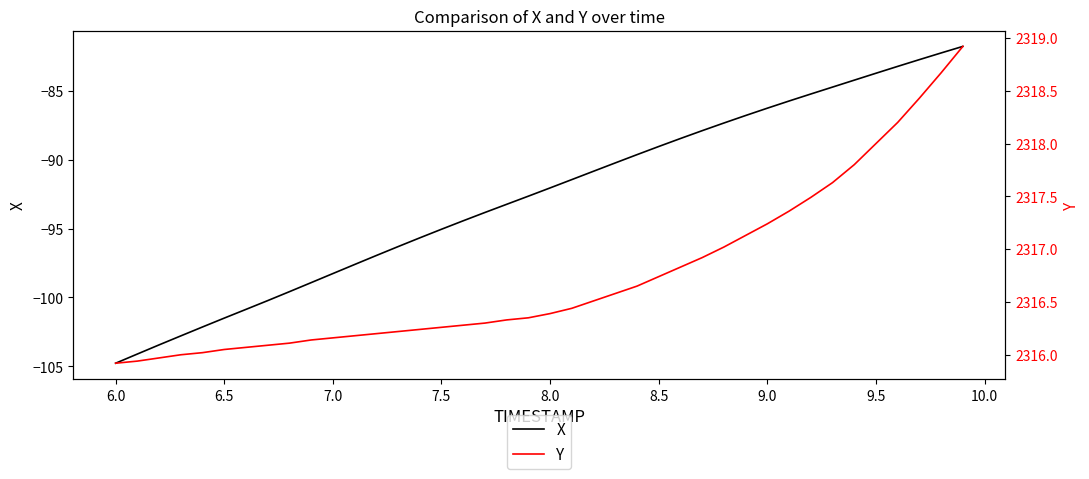

The value of X at 7.5 is -158.6. True or false?

False